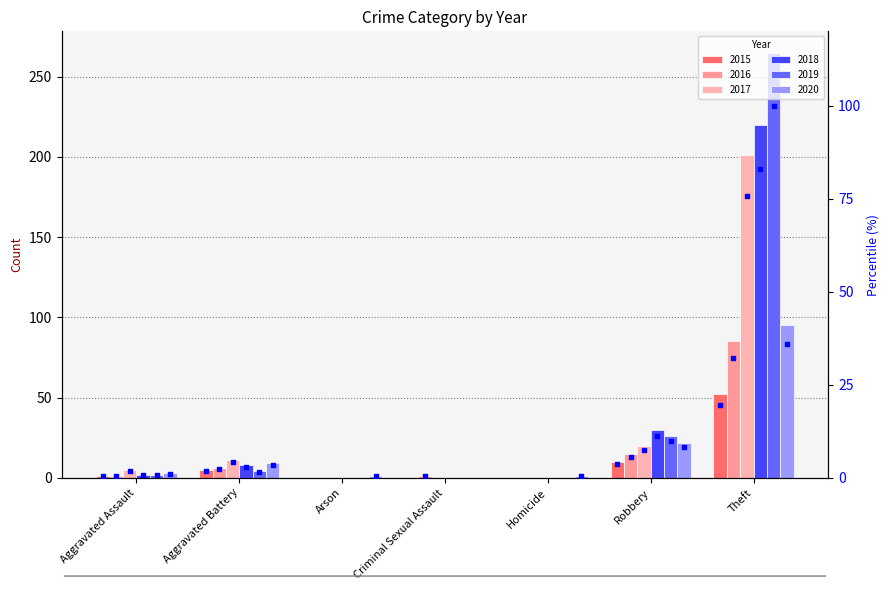

Which series has the largest total across all categories?

2019